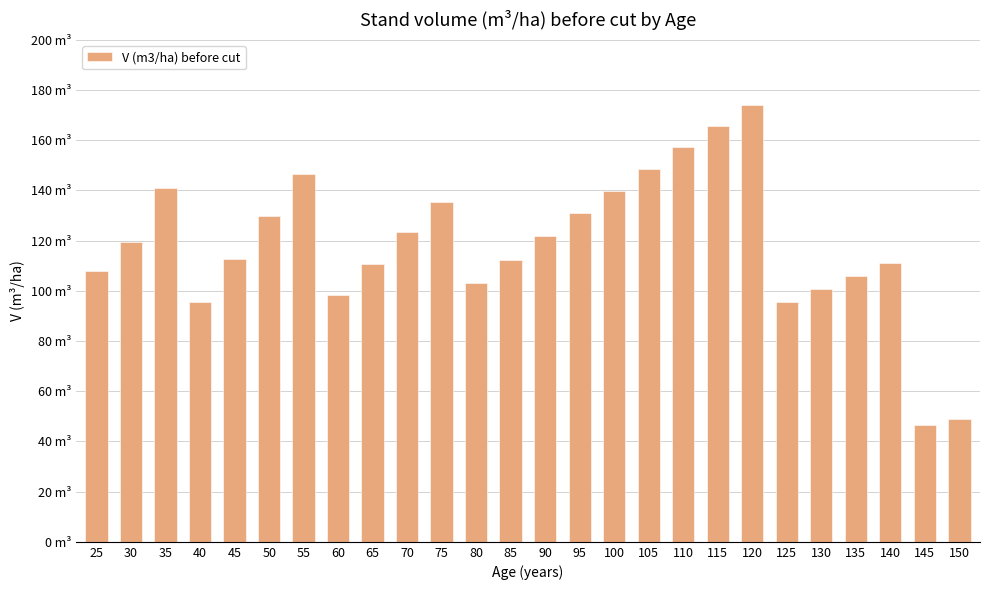

At which label is the value closest to 110?

65